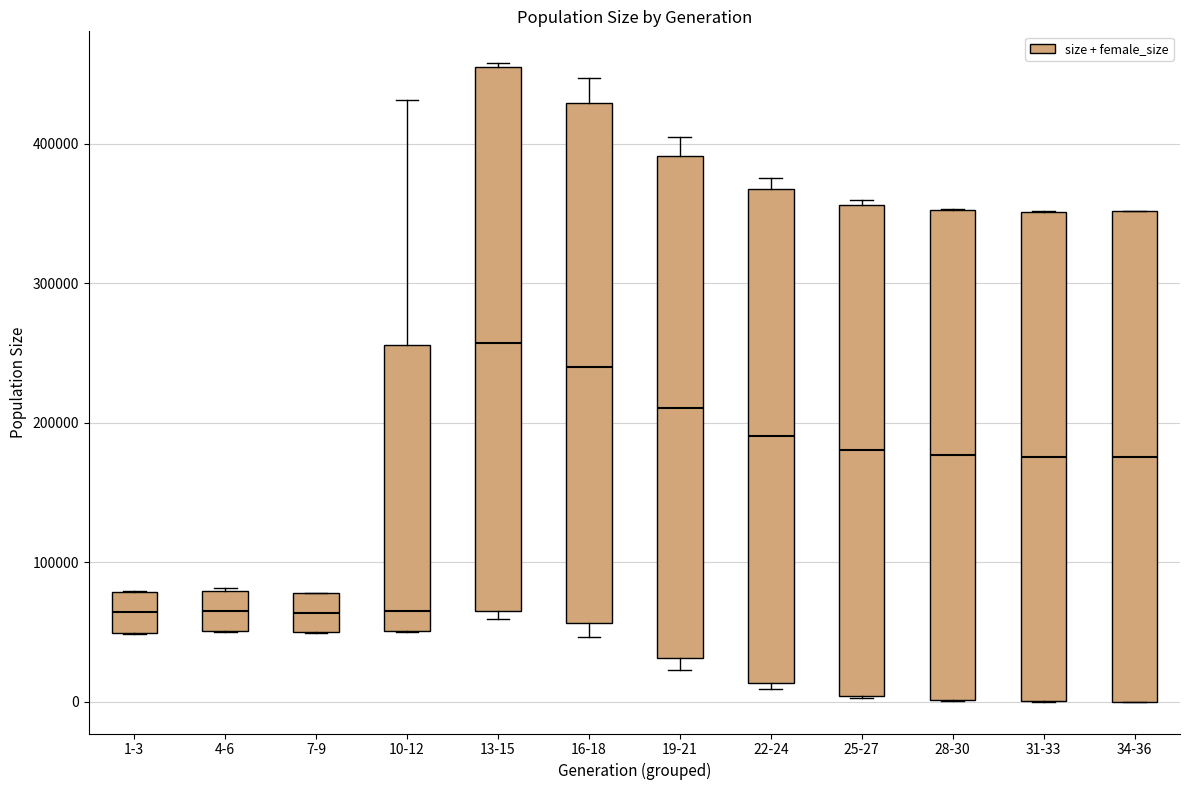

Reading left to right, read every box against the y-axis: the position of its median line, the range the box covers, and the ends of its whiskers. The values are not printed on the chart, so give them approximately, as read against the axis.

1-3: median 60000, box 50000 to 80000, whiskers 50000 to 80000
4-6: median 60000, box 50000 to 80000, whiskers 50000 to 80000
7-9: median 60000, box 50000 to 80000, whiskers 50000 to 80000
10-12: median 60000, box 50000 to 260000, whiskers 50000 to 430000
13-15: median 260000, box 60000 to 460000, whiskers 60000 (just below the box's lower edge) to 460000
16-18: median 240000, box 60000 to 430000, whiskers 50000 to 450000
19-21: median 210000, box 30000 to 390000, whiskers 20000 to 400000
22-24: median 190000, box 10000 to 370000, whiskers 10000 (just below the box's lower edge) to 380000
25-27: median 180000, box 0 to 360000, whiskers 0 to 360000 (just above the box's upper edge)
28-30: median 180000, box 0 to 350000, whiskers 0 to 350000
31-33: median 180000, box 0 to 350000, whiskers 0 to 350000
34-36: median 180000, box 0 to 350000, whiskers 0 to 350000